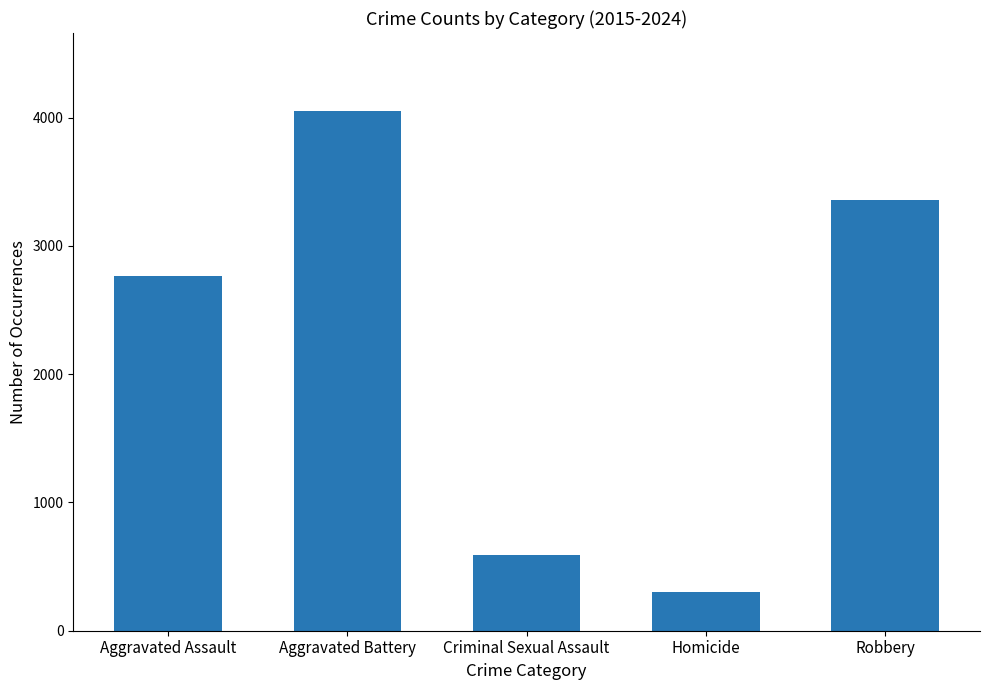

Are the bars horizontal?

No